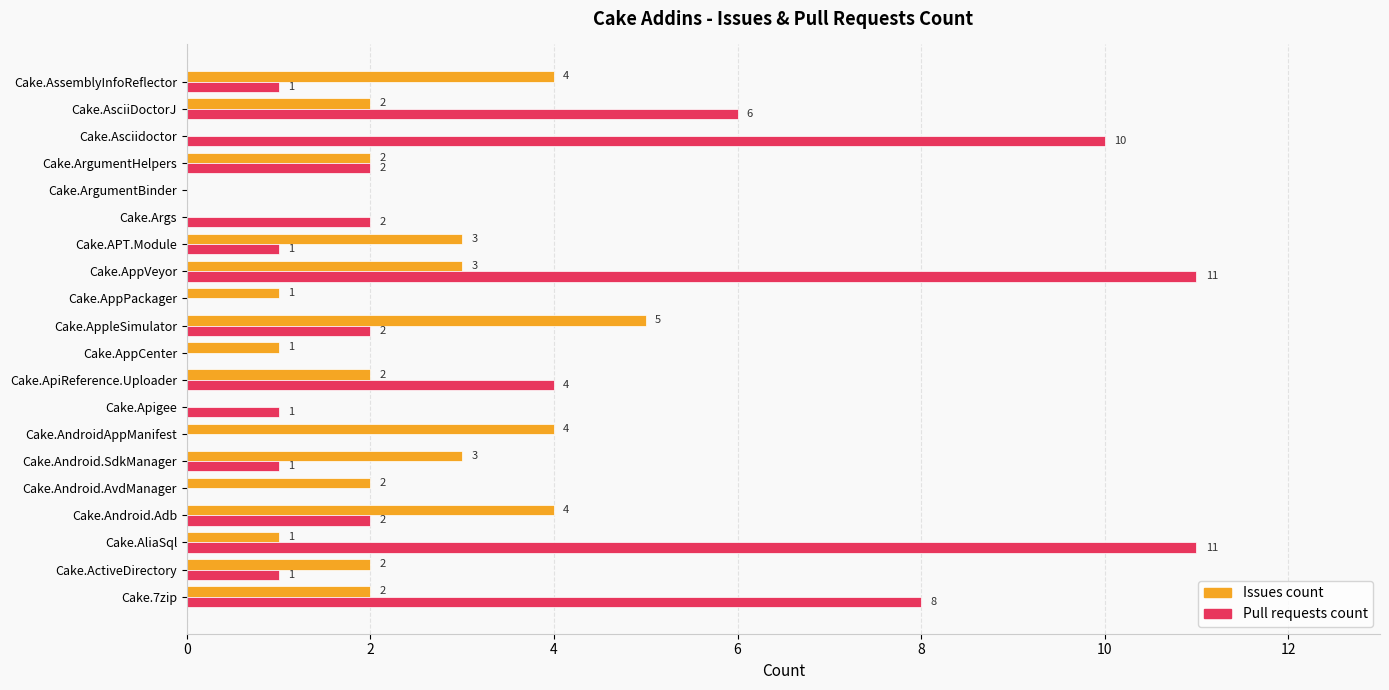

What is the sum of all Issues count values?

41